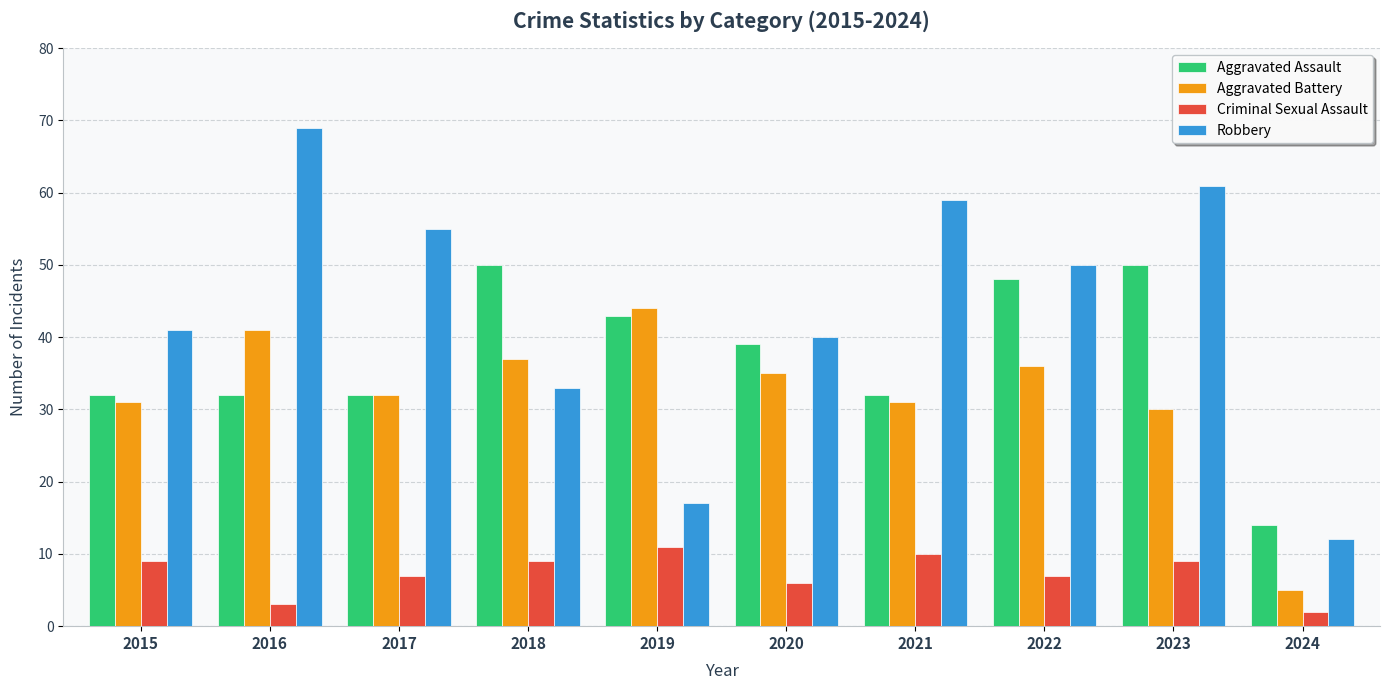

At which label is Robbery closest to 40?

2020